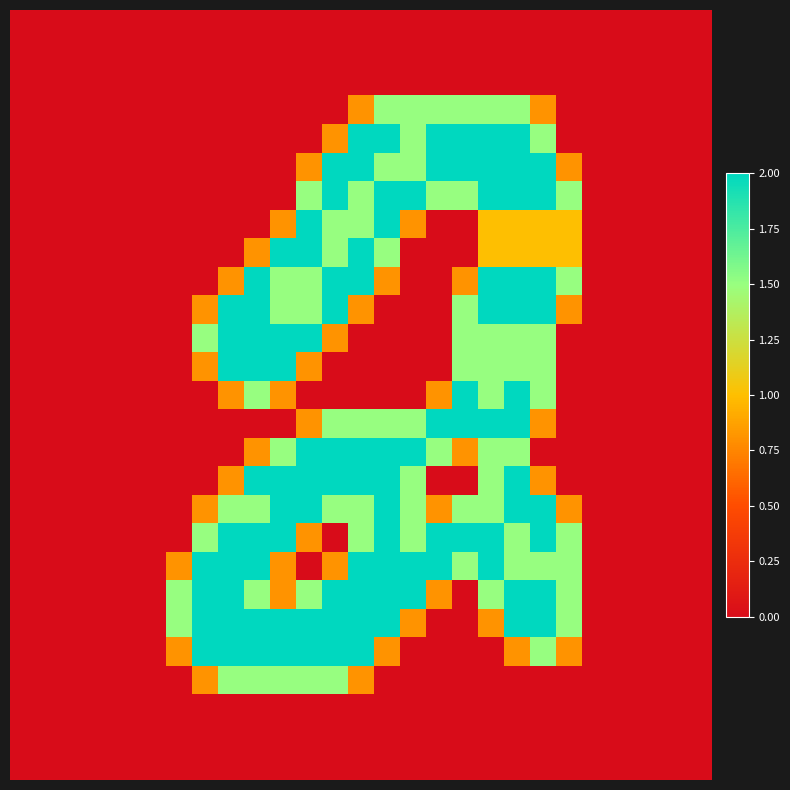

At which category is the sum across all series the highest?

19